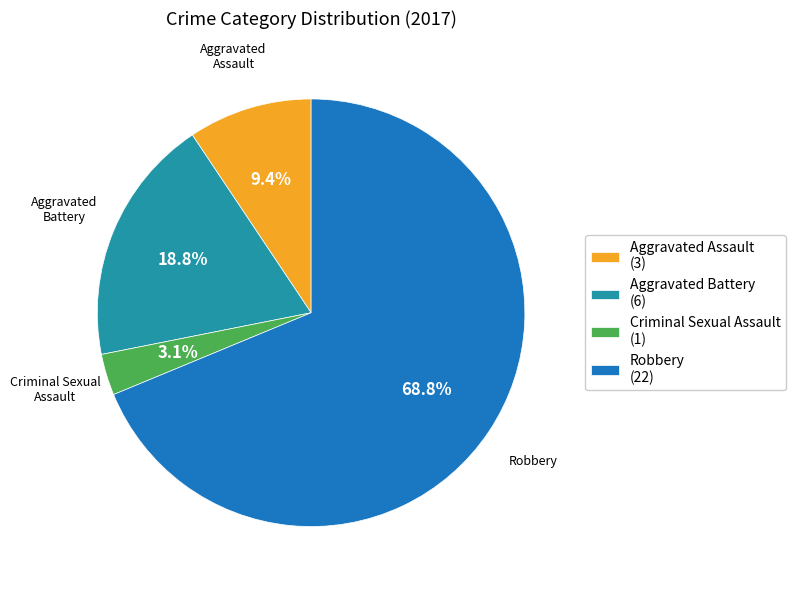

Is it true that Criminal Sexual Assault is 9% of the pie?

False